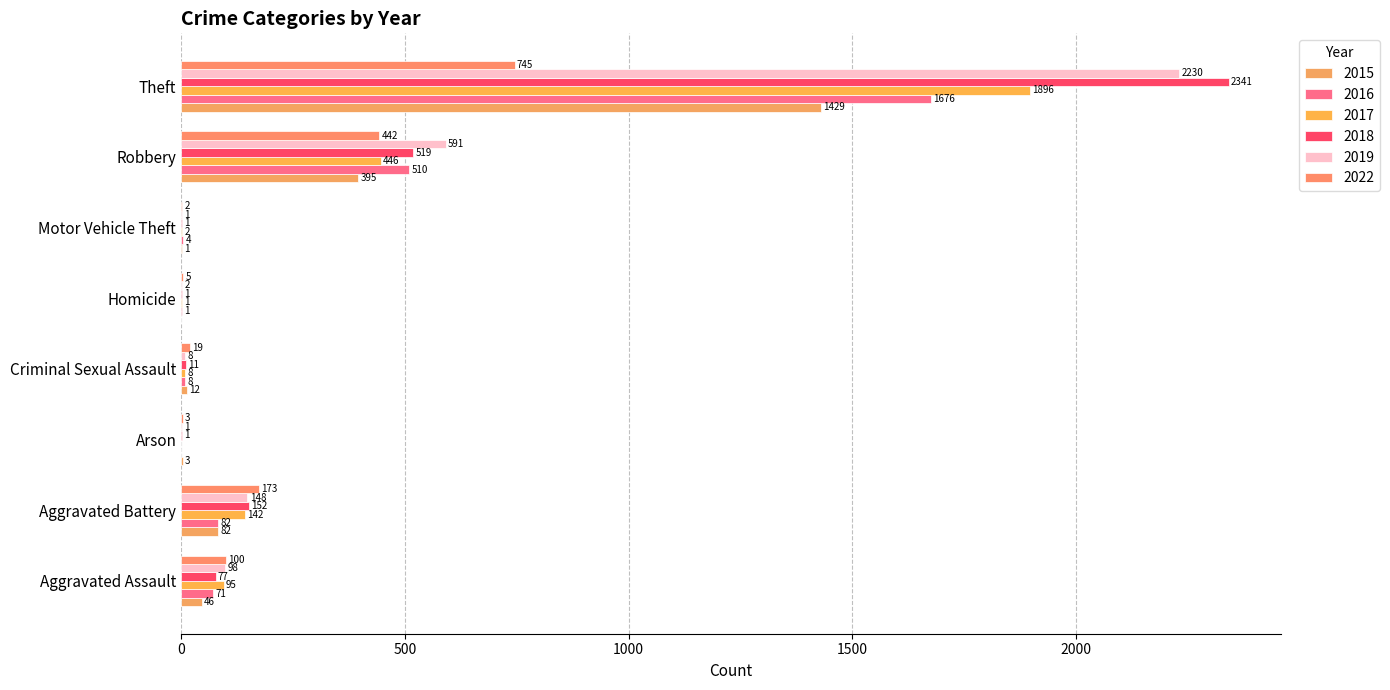

What is the total value across all series at Aggravated Battery?

779